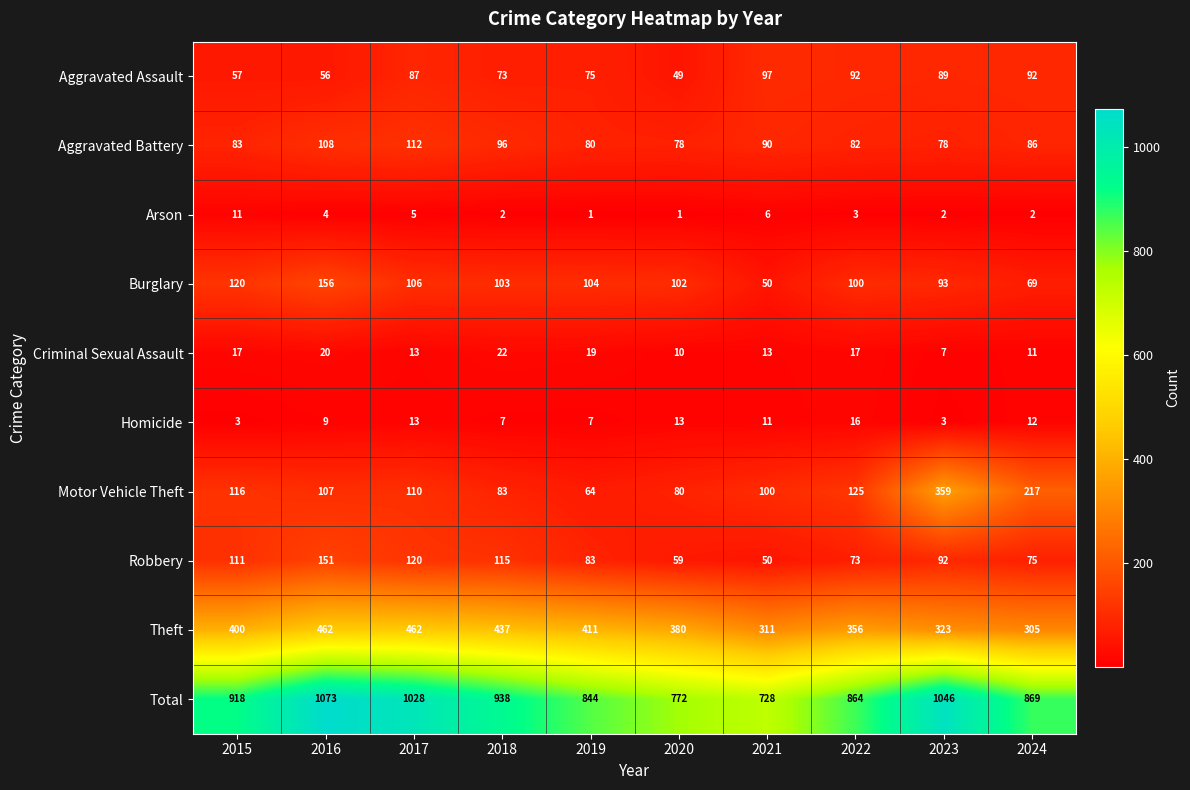

At which label is Total closest to 900?

2015